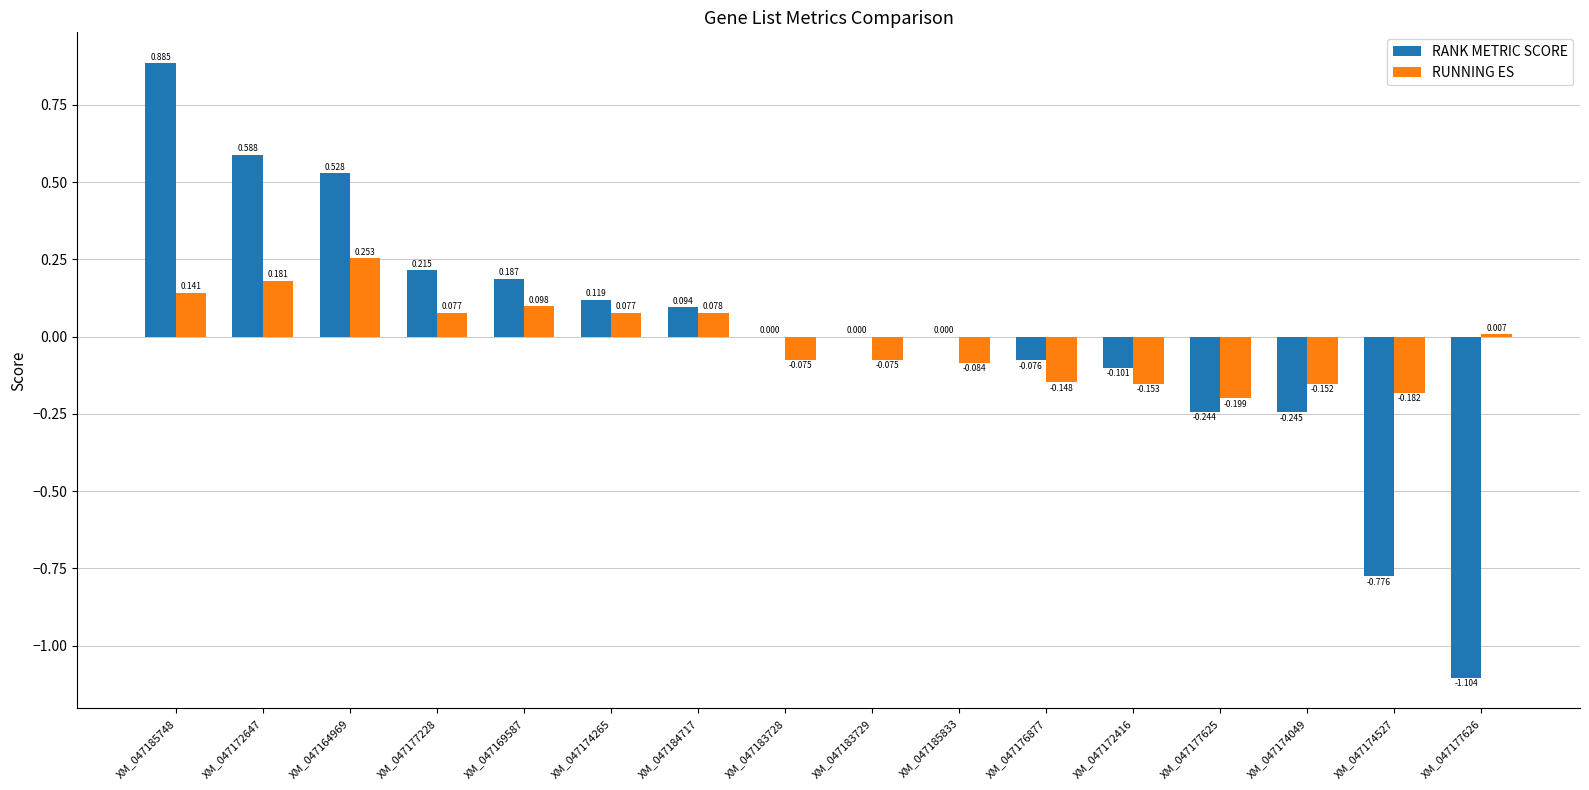

Which series has the largest total across all categories?

RANK METRIC SCORE